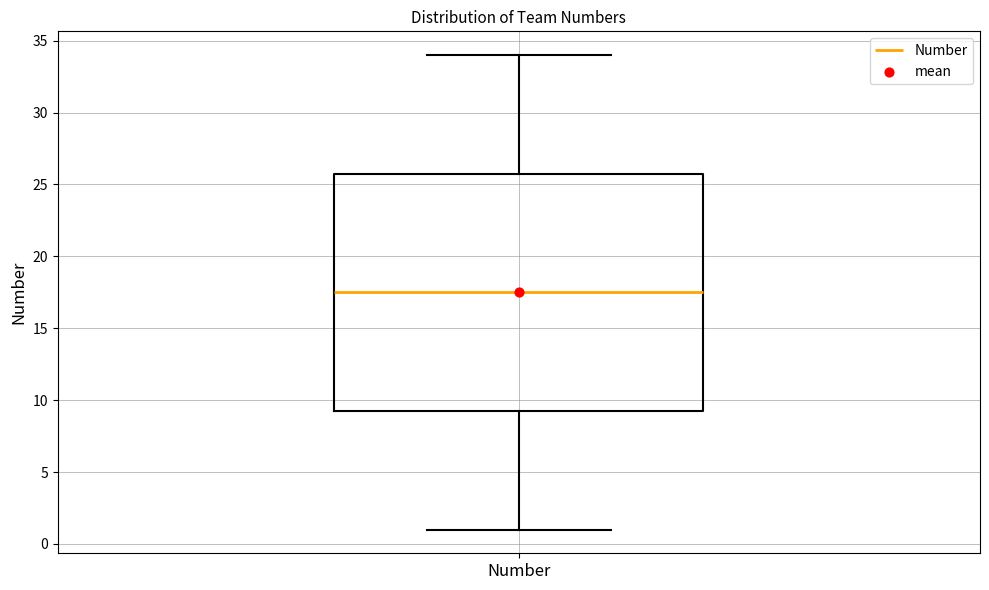

Where does the upper whisker of the box for Number end on the y-axis? The values are not printed on the chart, so give them approximately, as read against the axis.

34.0